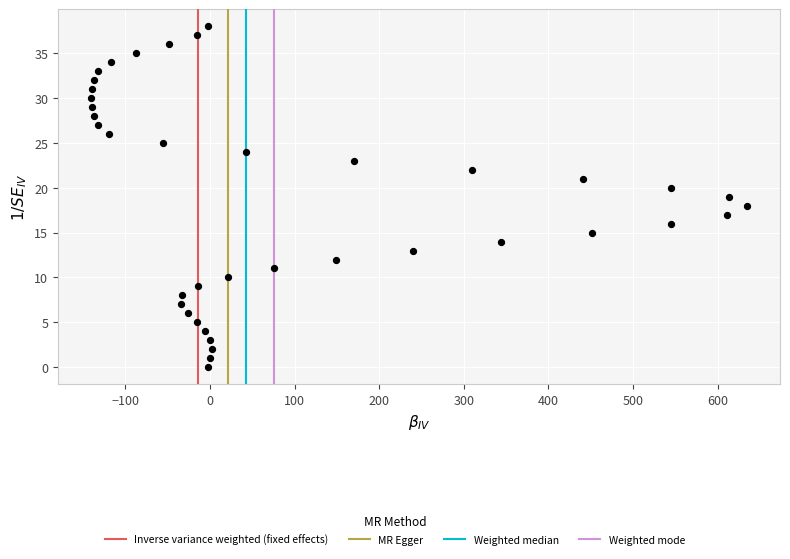

What is the range of Y values (max minus min)?

38